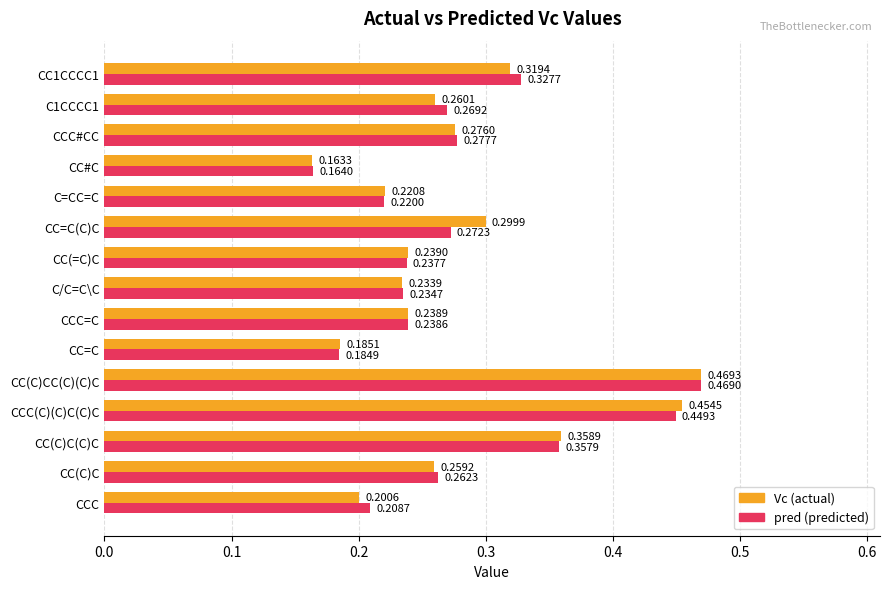

At how many categories does at least one series exceed 0?

15